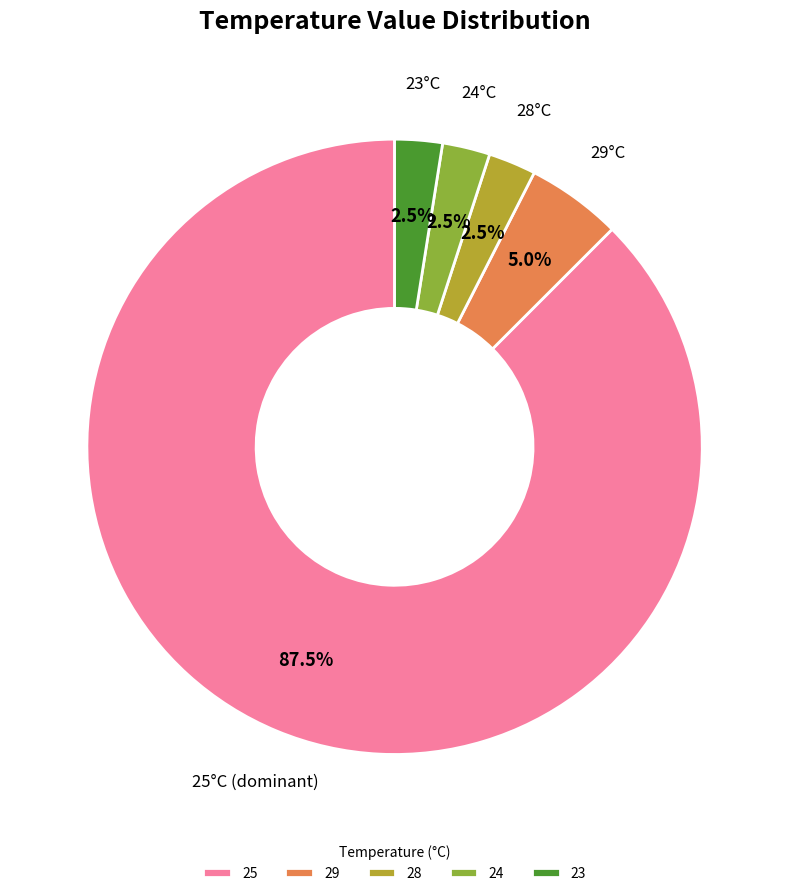

Is 29 the majority of the pie?

No